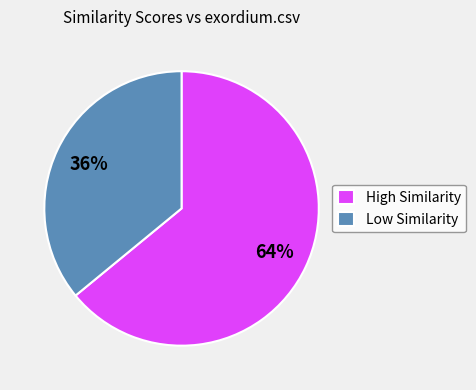

Is there any slice that represents more than half of the pie?

Yes